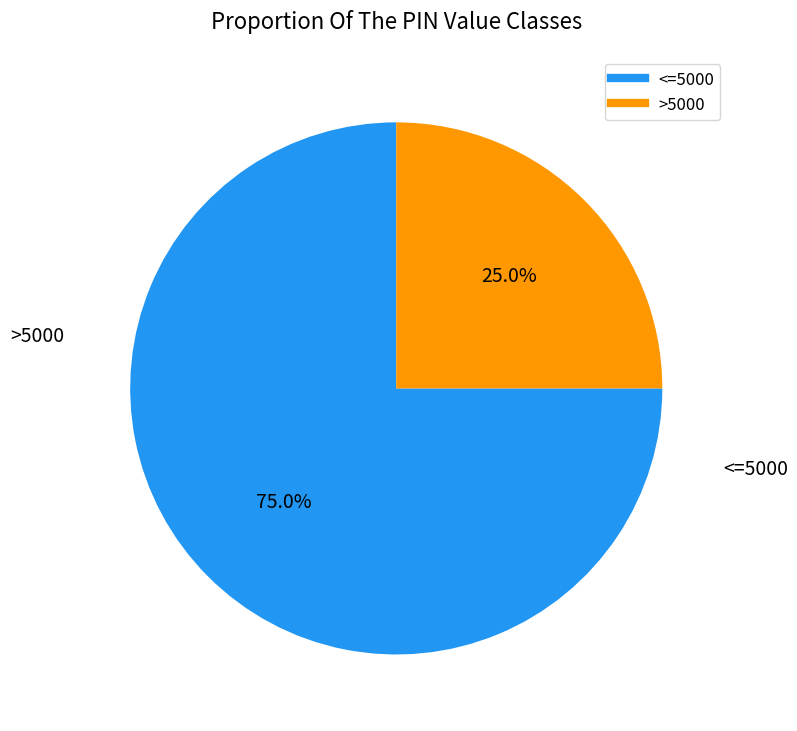

Is there any slice that represents more than half of the pie?

Yes